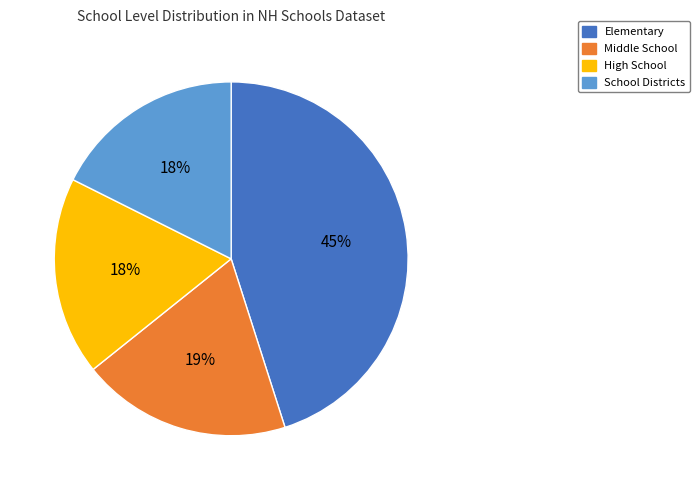

Does any single category account for the majority?

No